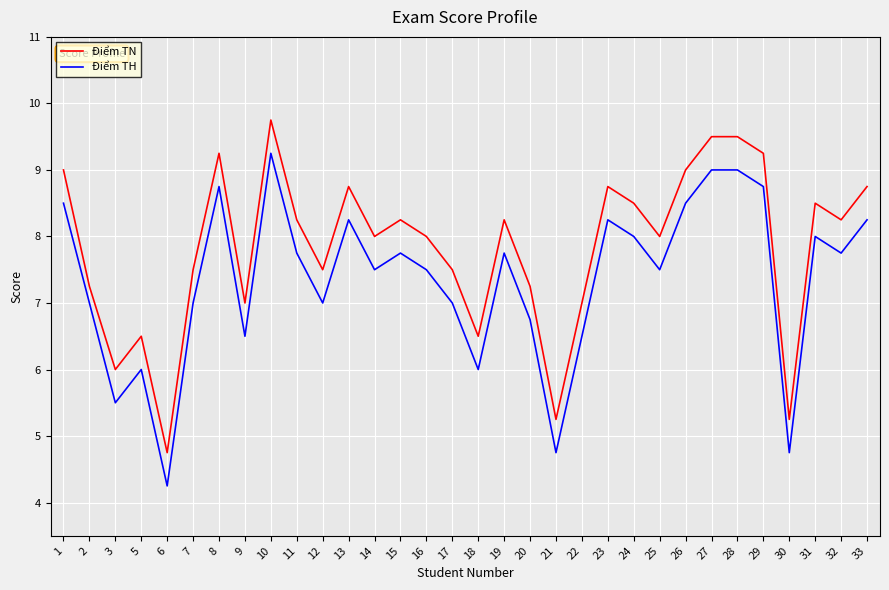

How many lines are shown in the chart?

2